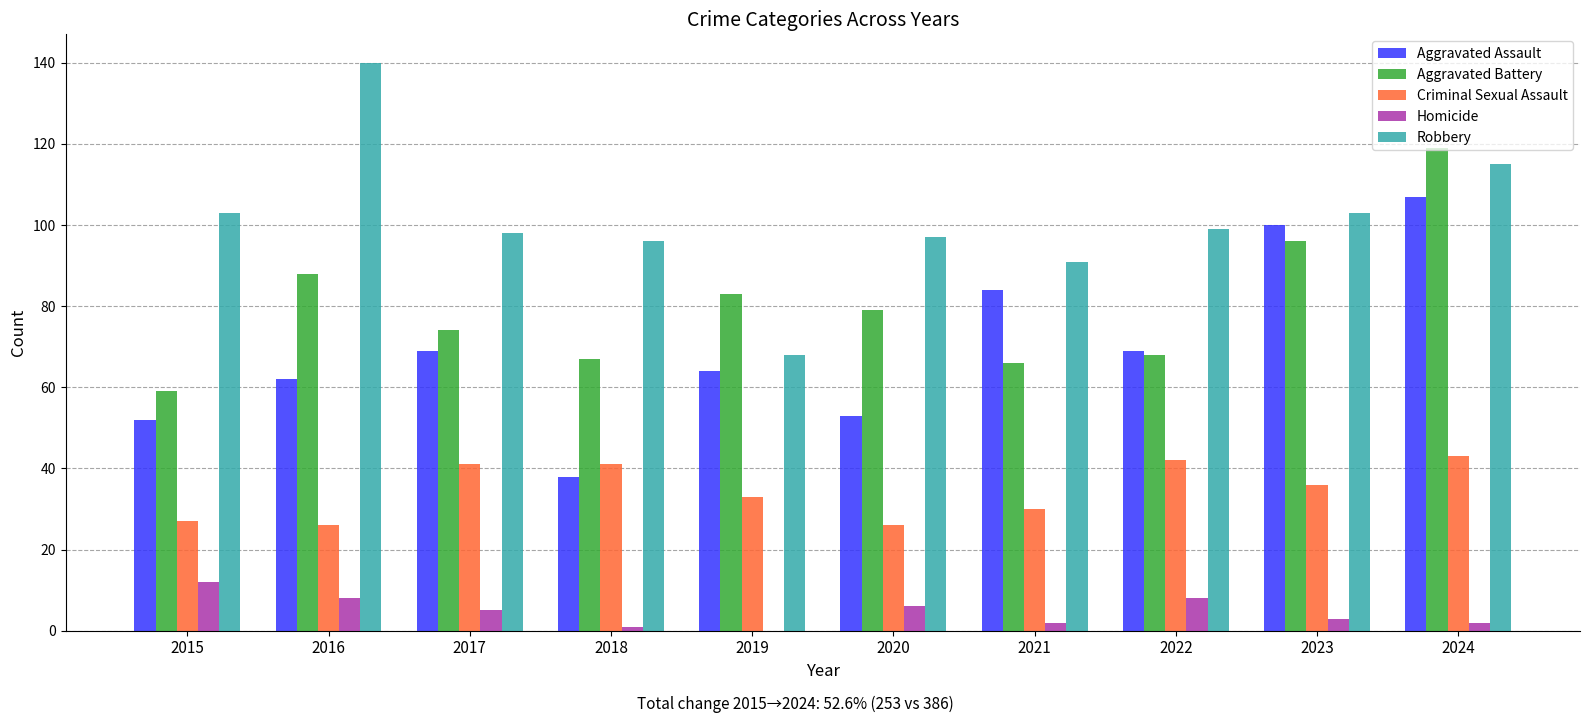

What is the difference between the Homicide values at 2017 and 2023?

2